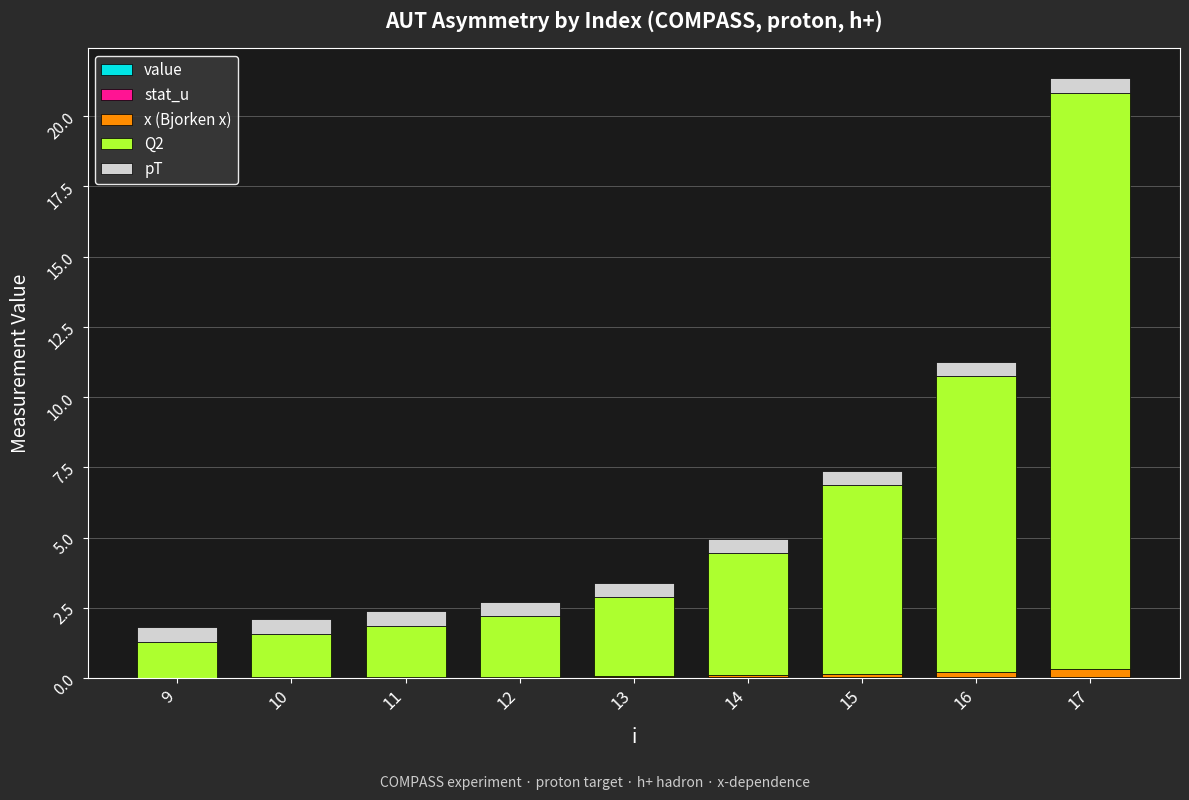

At which category is the sum across all series the highest?

17